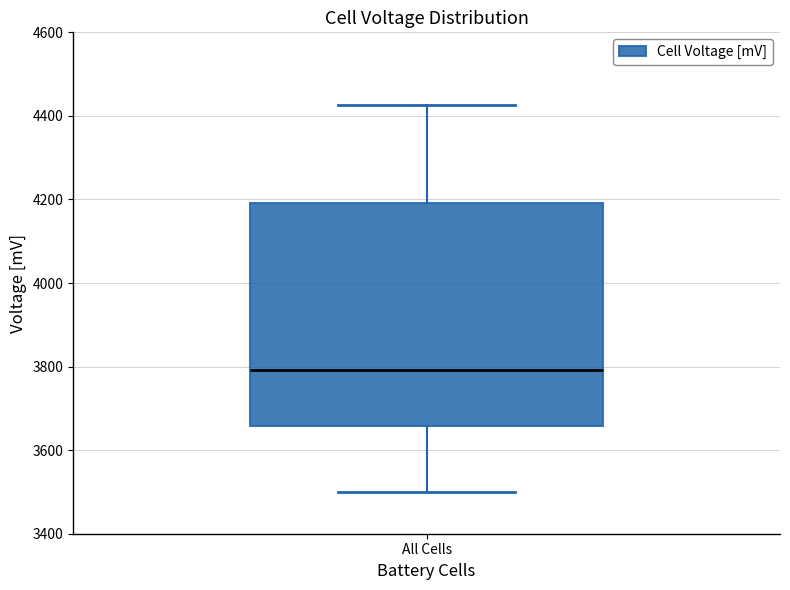

Transcribe this box plot: give where the median line is, the range the box spans, and where the two whiskers end, as read against the y-axis. The values are not printed on the chart, so give them approximately, as read against the axis.

median 3800, box 3660 to 4200, whiskers 3500 to 4420